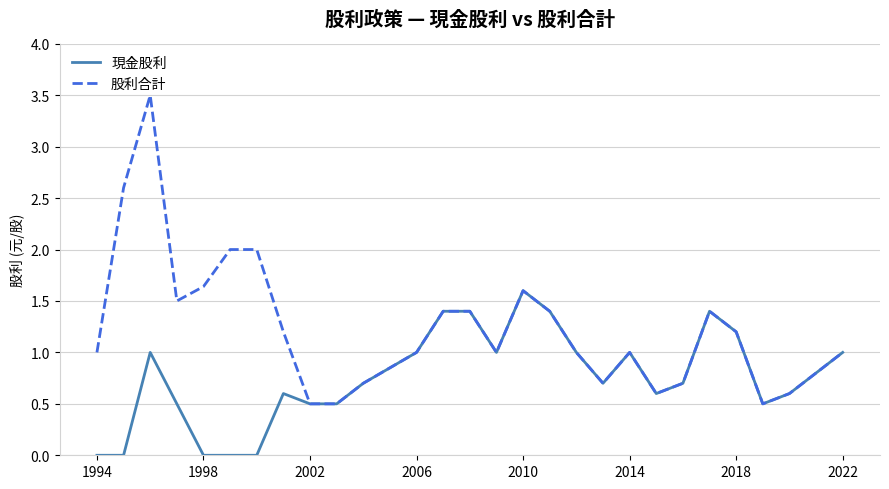

Which series has the largest total across all categories?

股利合計